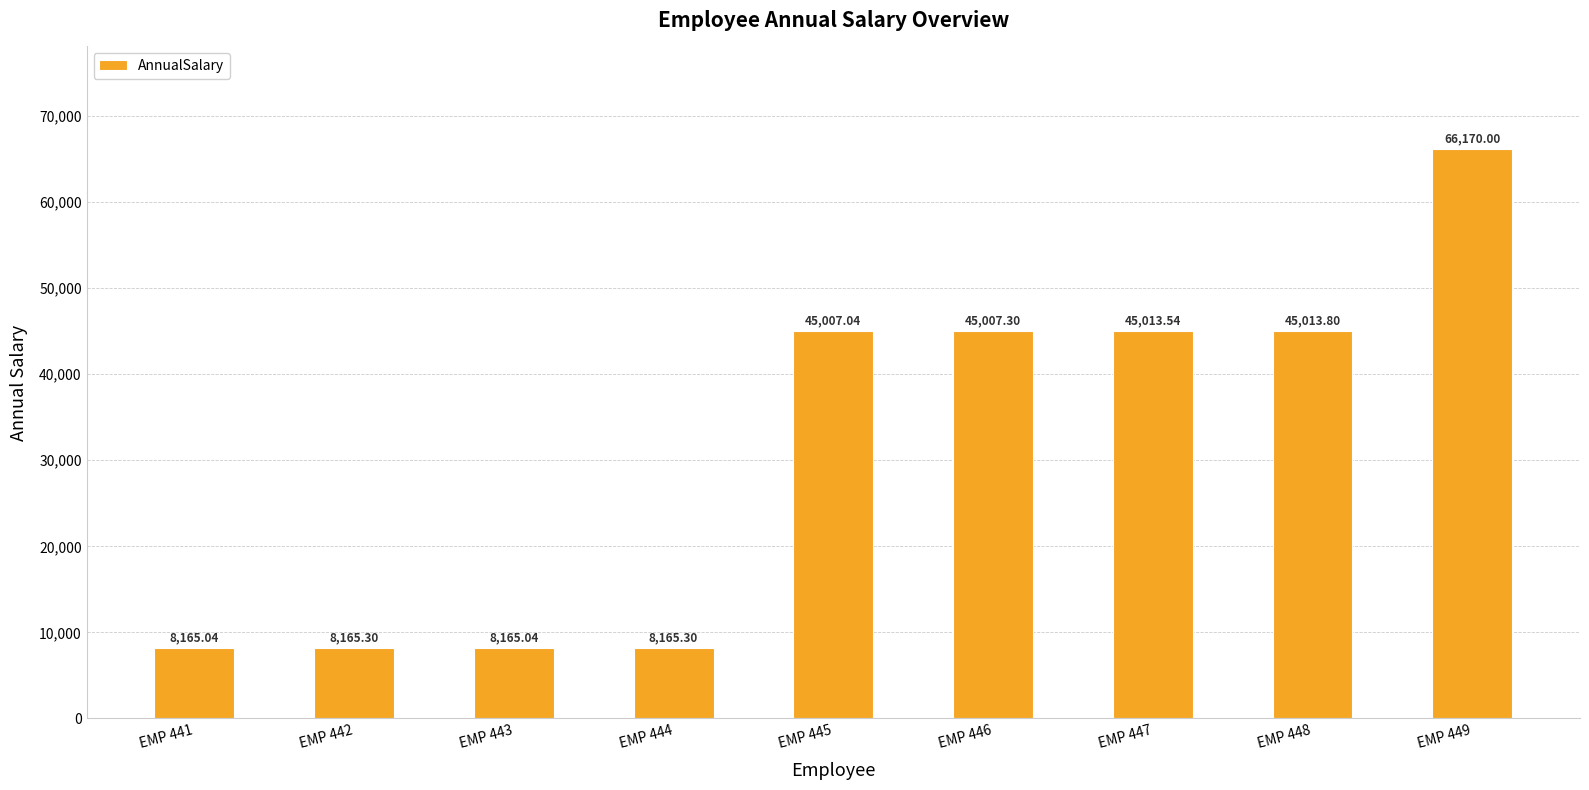

What is the difference between the second highest and second lowest values?

36848.8